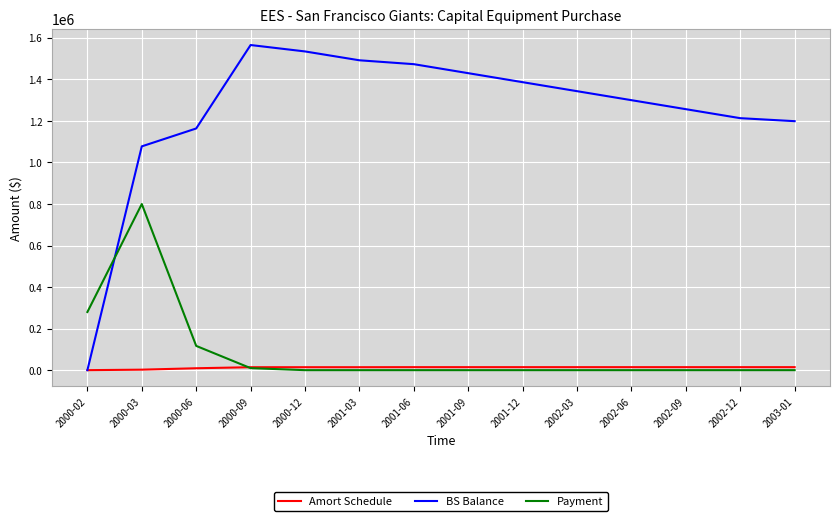

At 2001-03, list the series in order from smallest to largest.

Payment, Amort Schedule, BS Balance